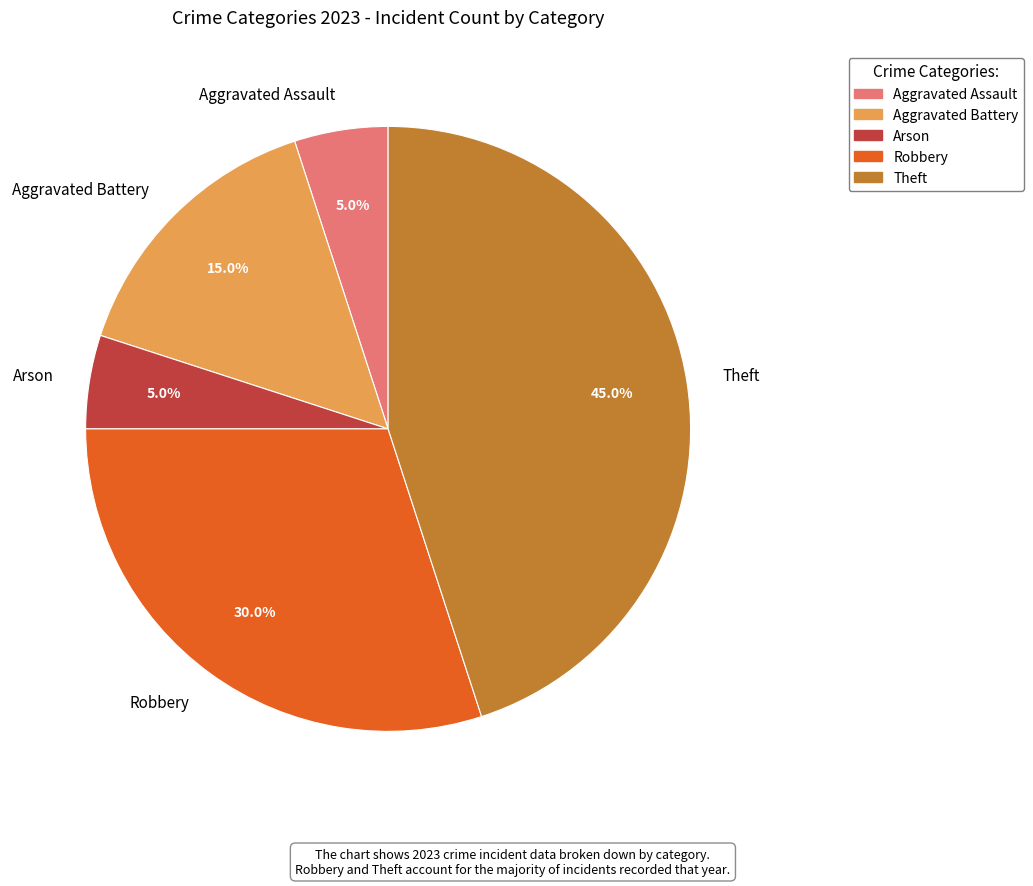

Does any single category account for the majority?

No